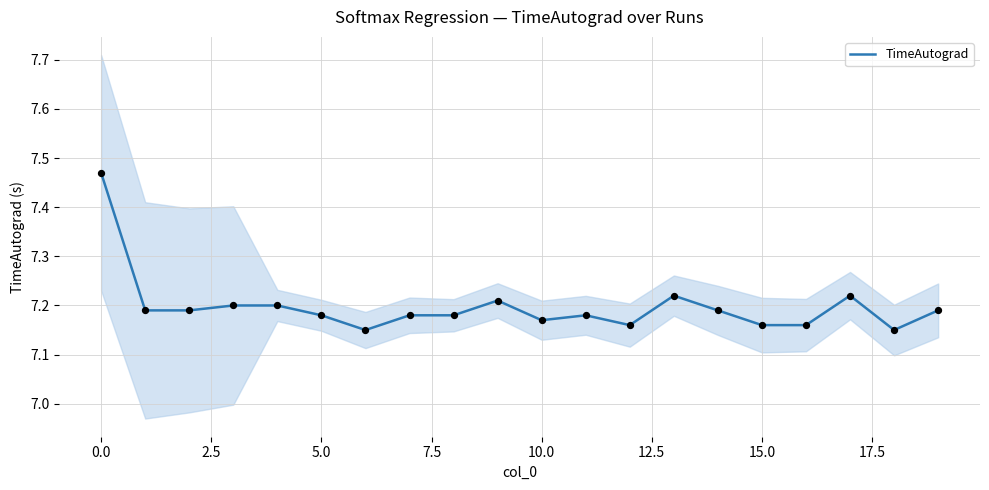

True or false: TimeAutograd has a value of 4.7 at 5.0.

False